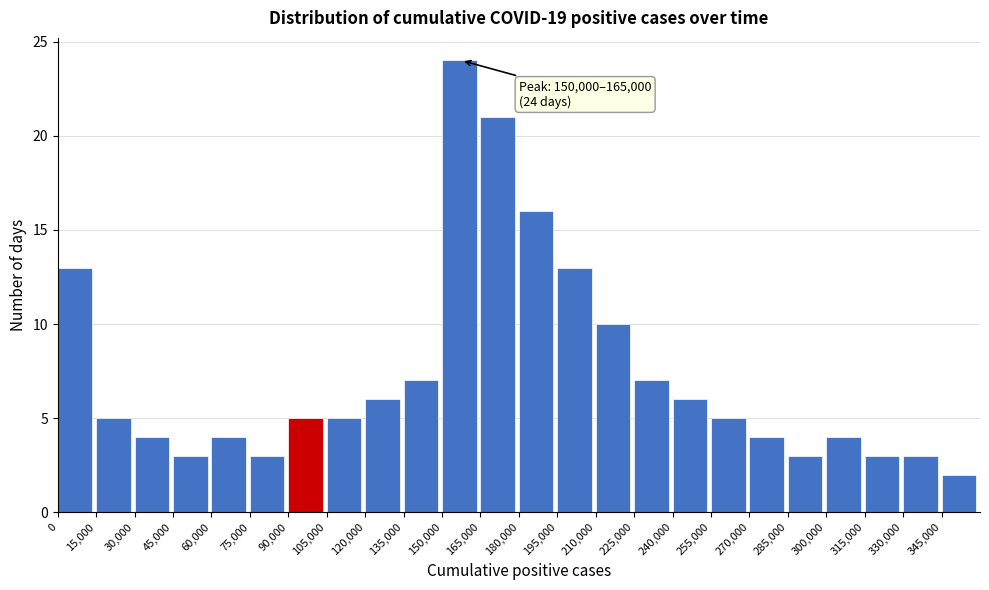

Which range on the x-axis has the tallest bar?

150000 to 165000